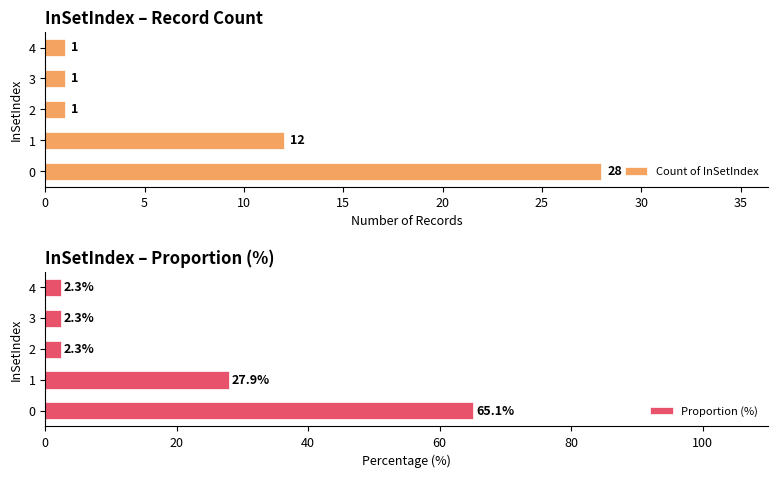

The value of Proportion (%) at 1 is 48.1. True or false?

False